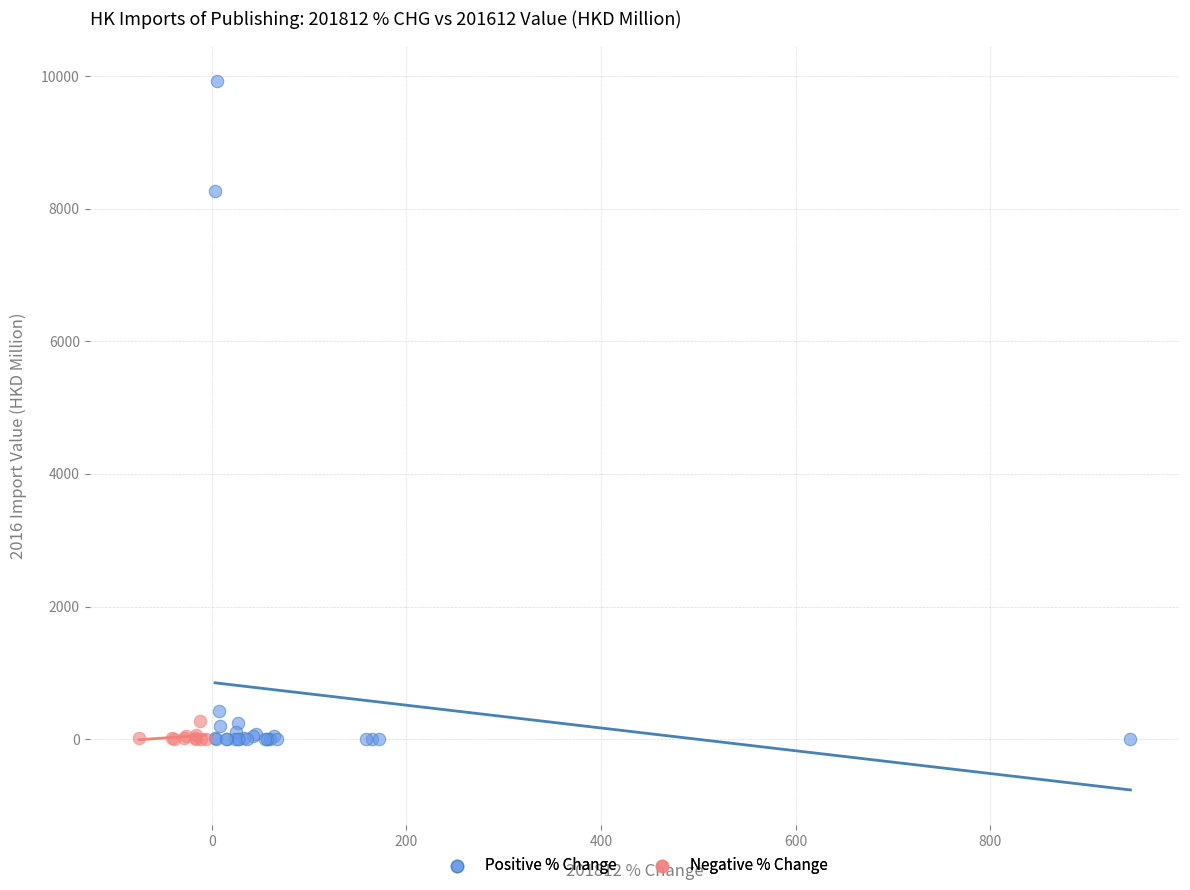

What are all the series names shown in the legend?

Positive % Change, Negative % Change